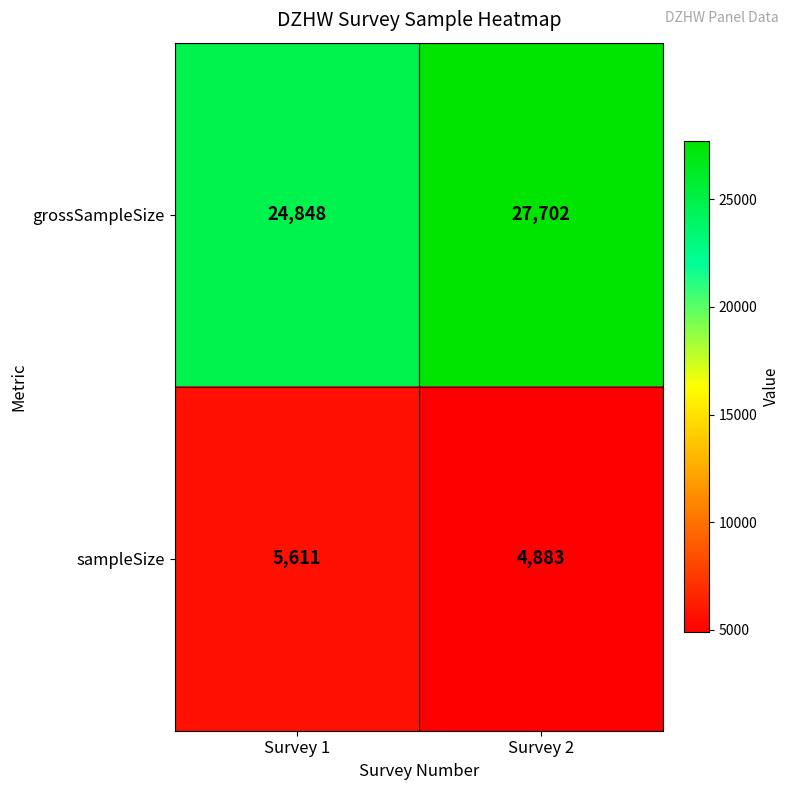

What is the difference between the highest and lowest values at Survey 2?

22819